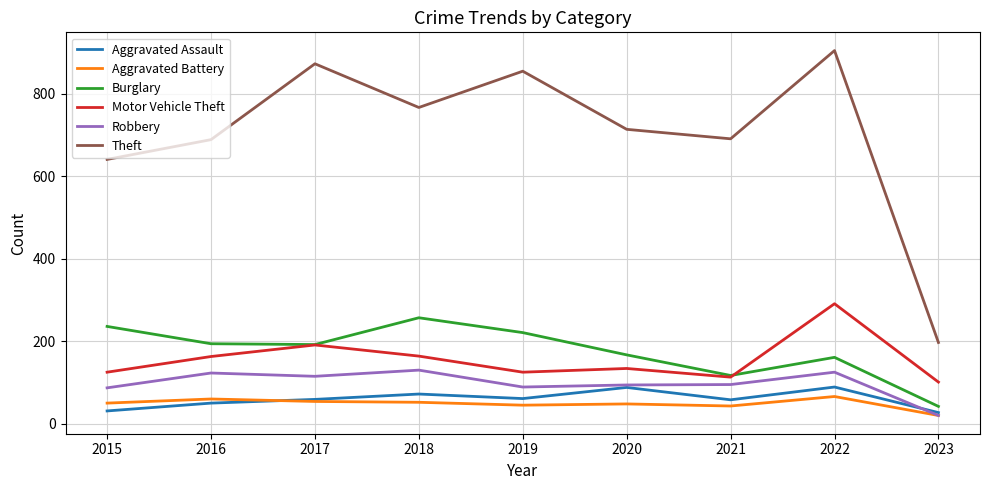

Which category has the lowest value in the Theft series?

2023